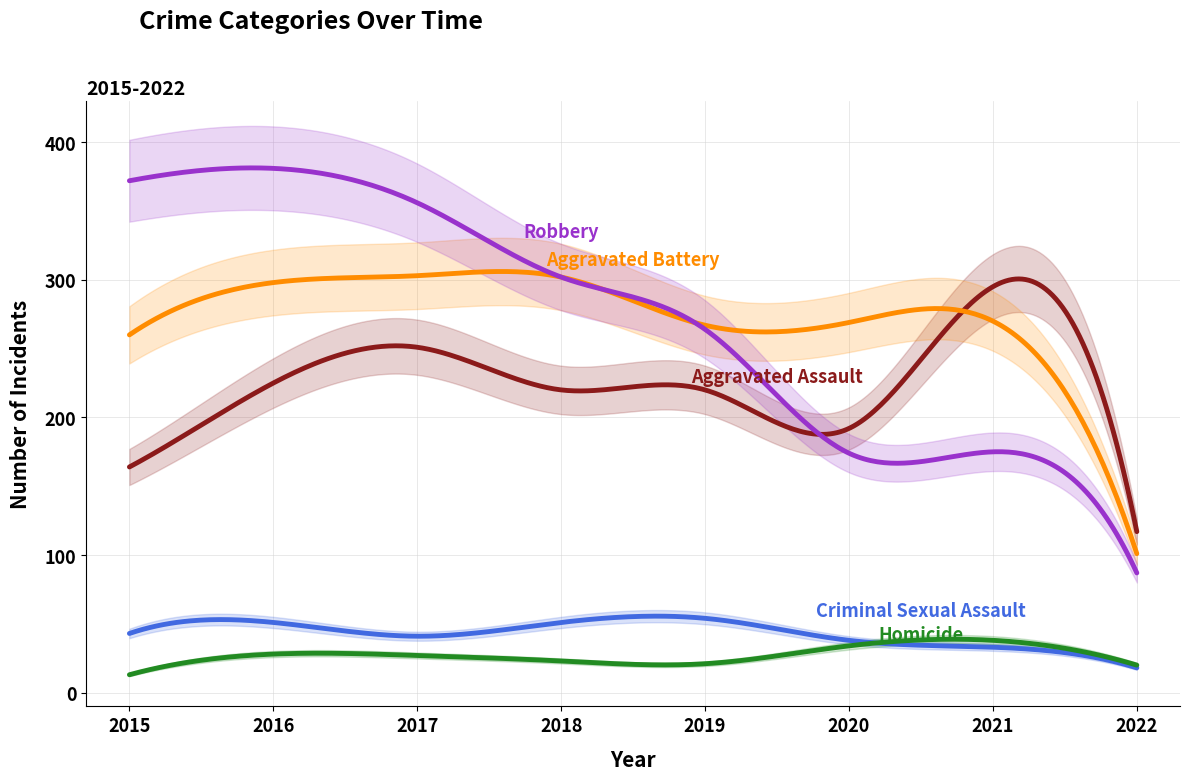

What is the approximate value of Robbery at 2019?

264